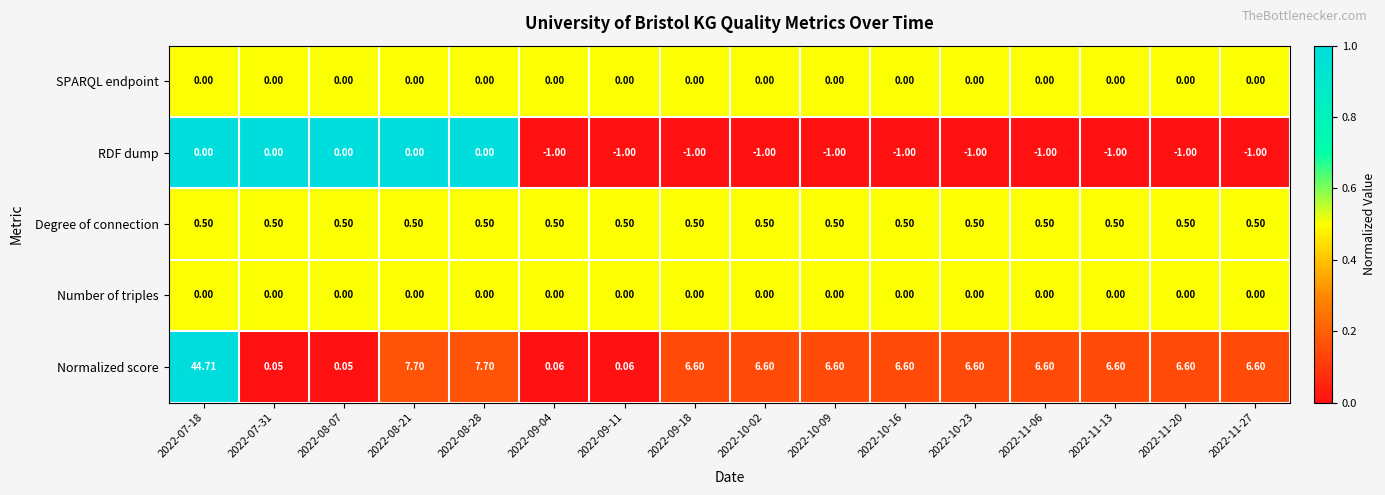

At which category is the sum across all series the highest?

2022-07-18